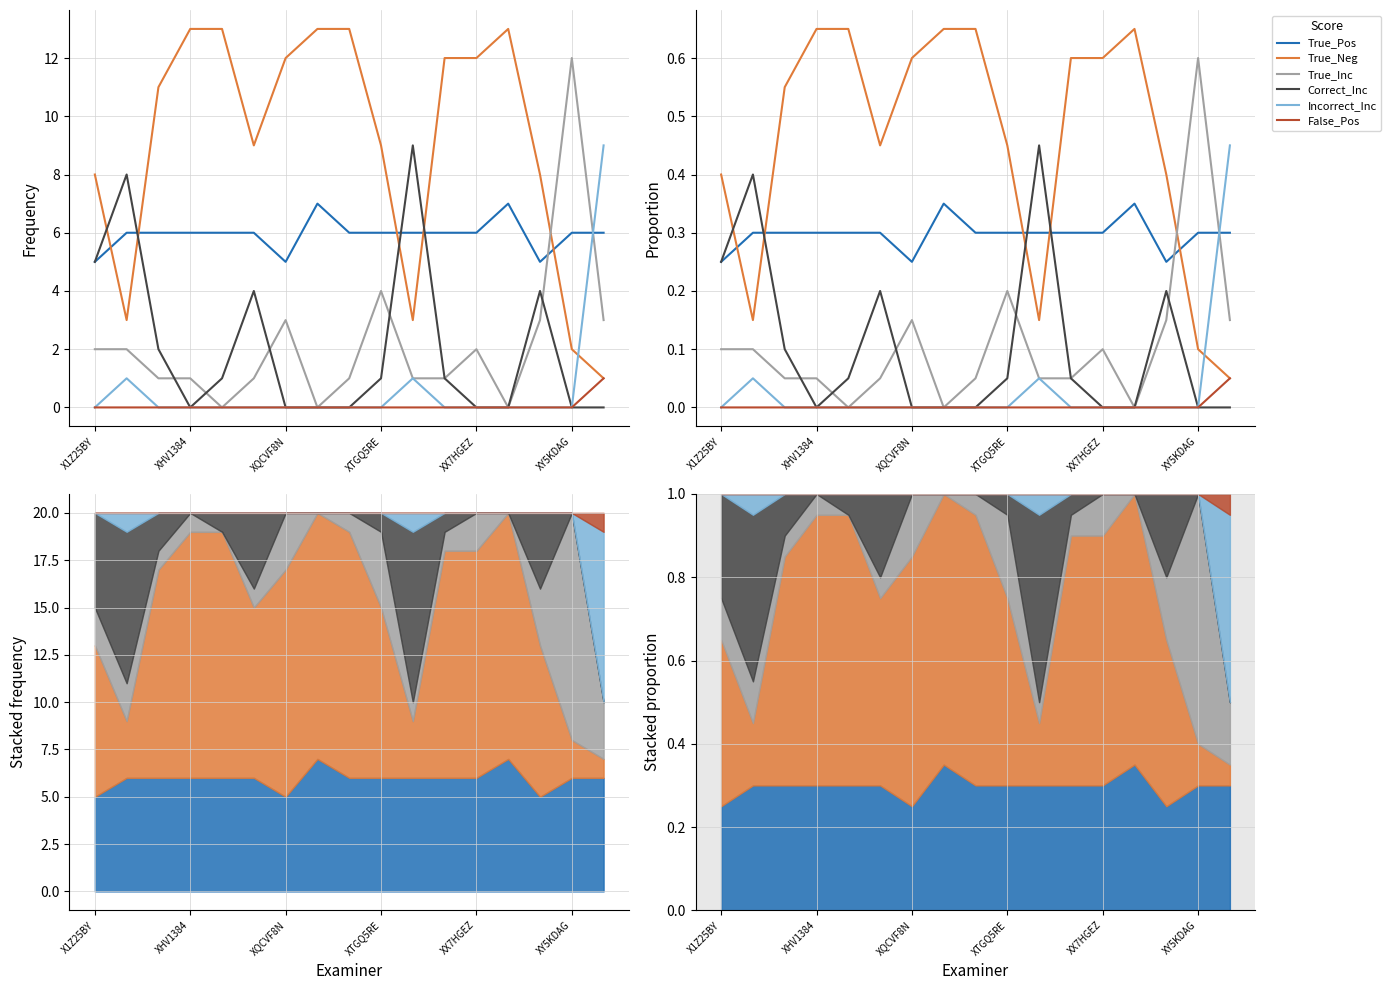

Which has a higher value, XY5KDAG or 8?

XY5KDAG